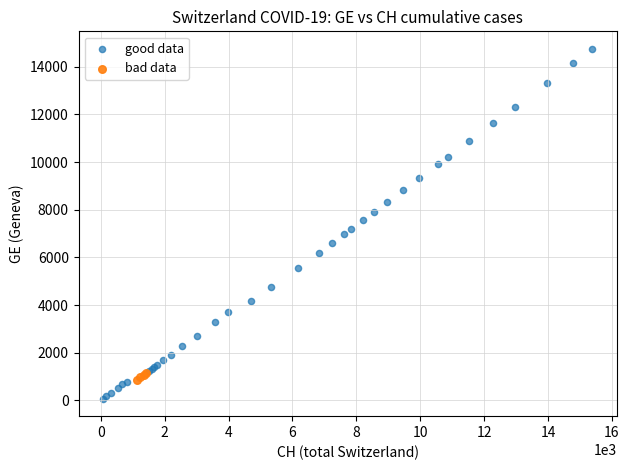

Which series contains the highest Y value?

good data